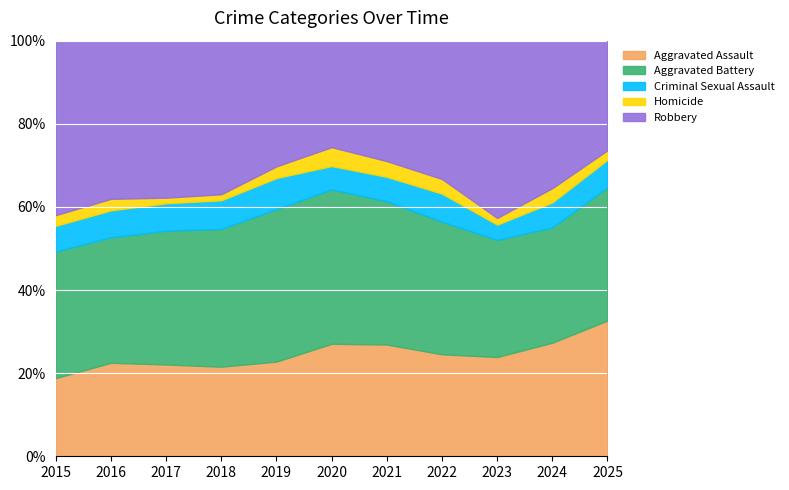

The value of Robbery at 2016 is 160. True or false?

False